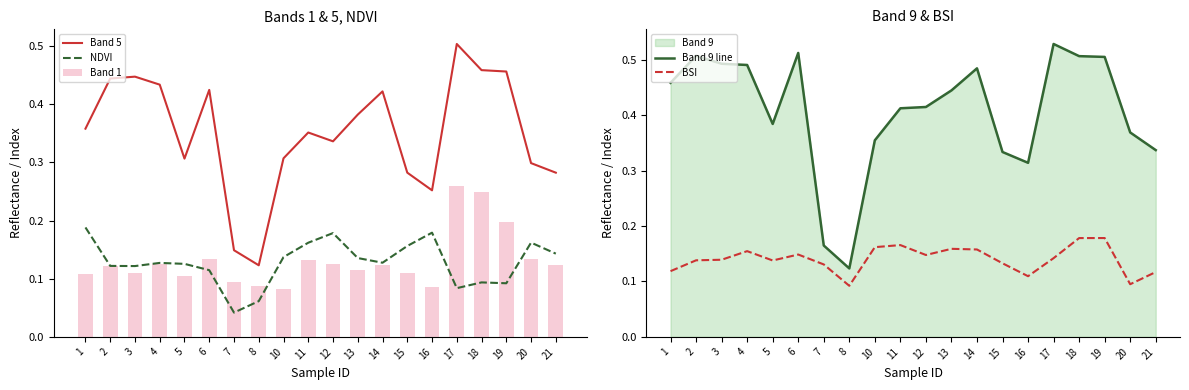

The Band 1 series shows 0.2 at 13. True or false?

False